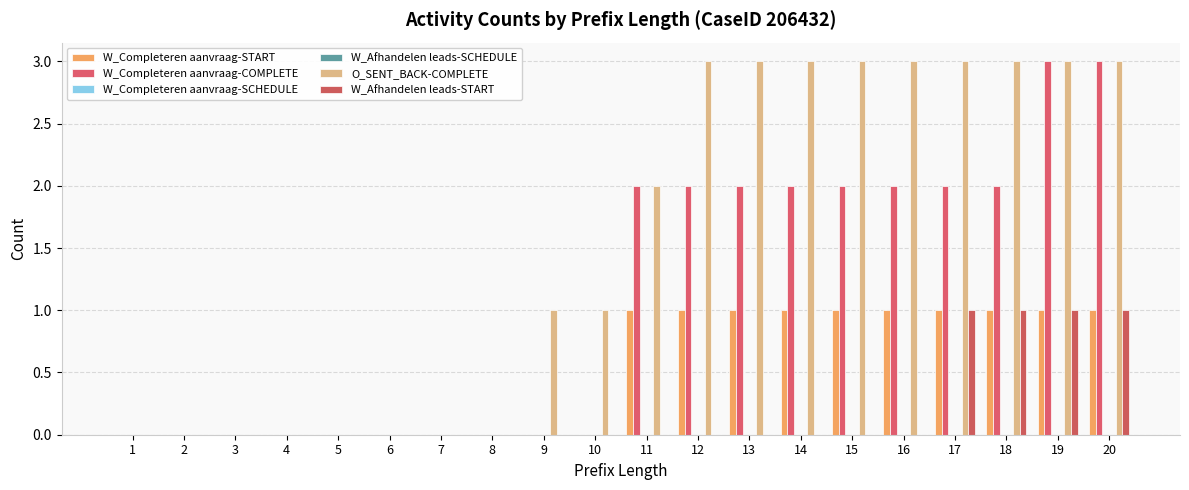

Between 7 and 19, which series saw the biggest shift?

W_Completeren aanvraag-COMPLETE